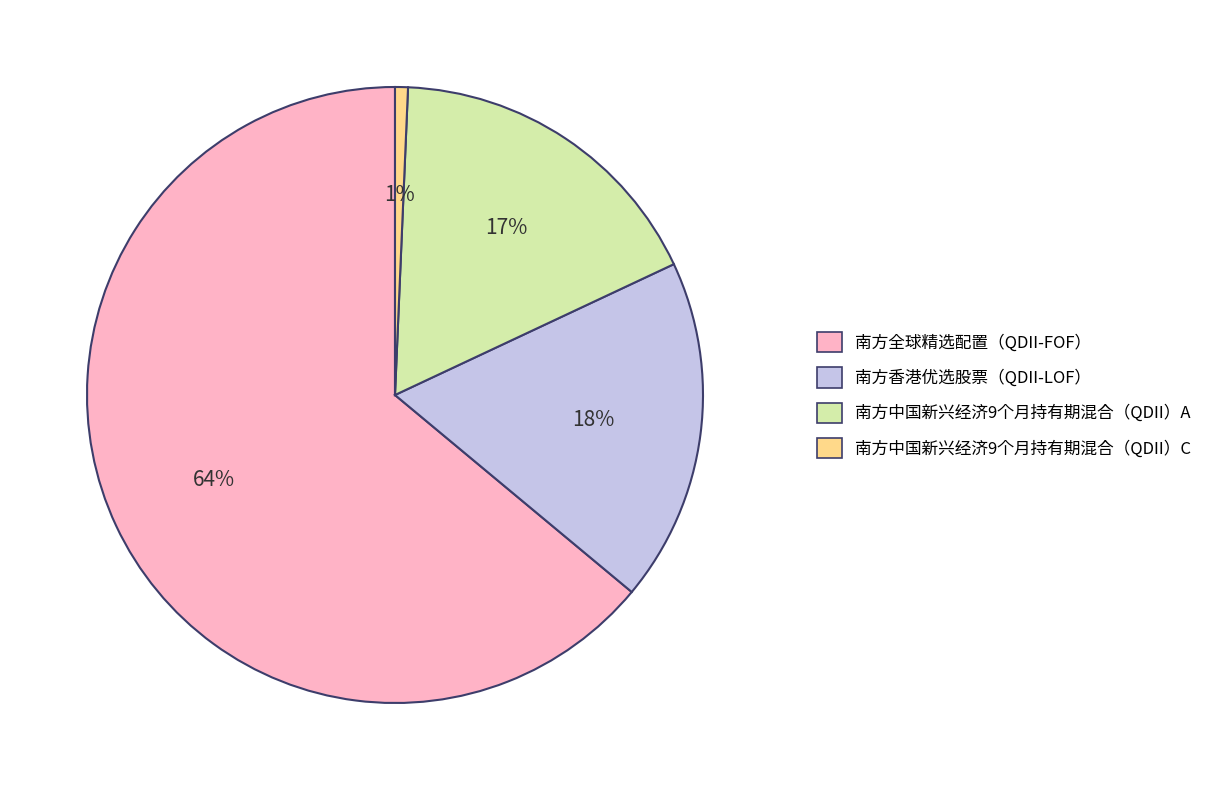

Rank the categories by value from highest to lowest.

南方全球精选配置（QDII-FOF）, 南方香港优选股票（QDII-LOF）, 南方中国新兴经济9个月持有期混合（QDII）A, 南方中国新兴经济9个月持有期混合（QDII）C